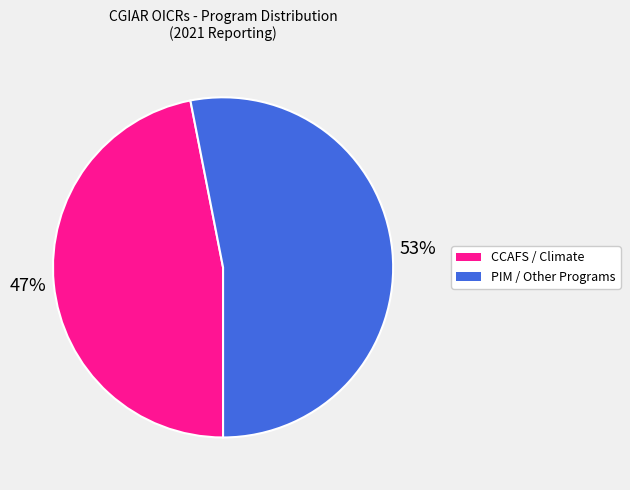

How many segments does this pie chart have?

2